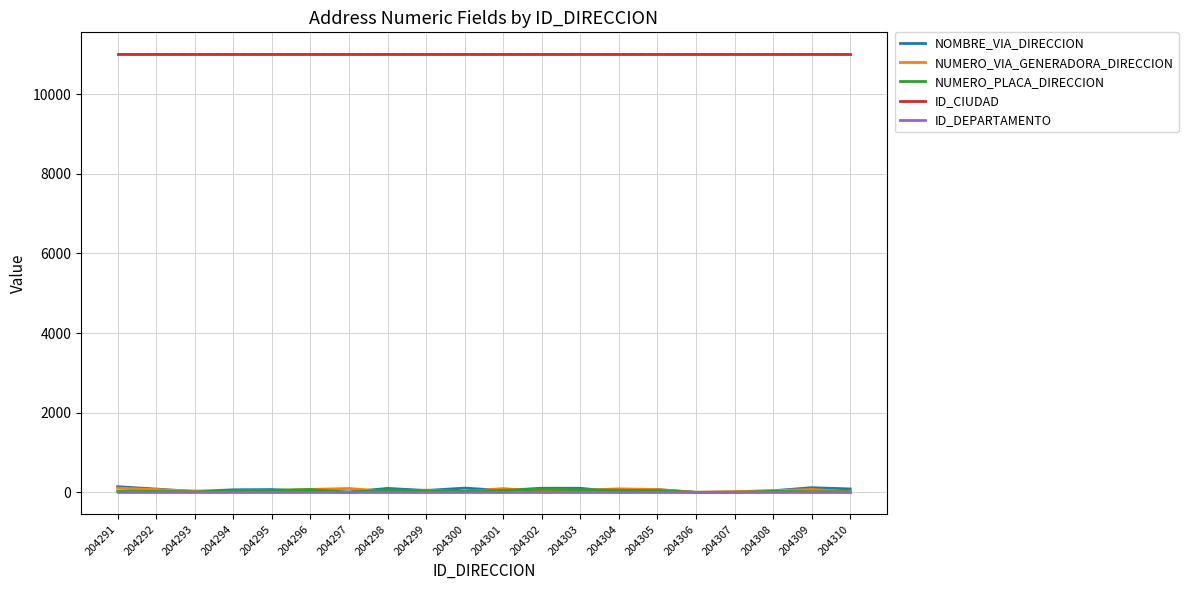

True or false: ID_CIUDAD has a value of 11001 at 204304.

True